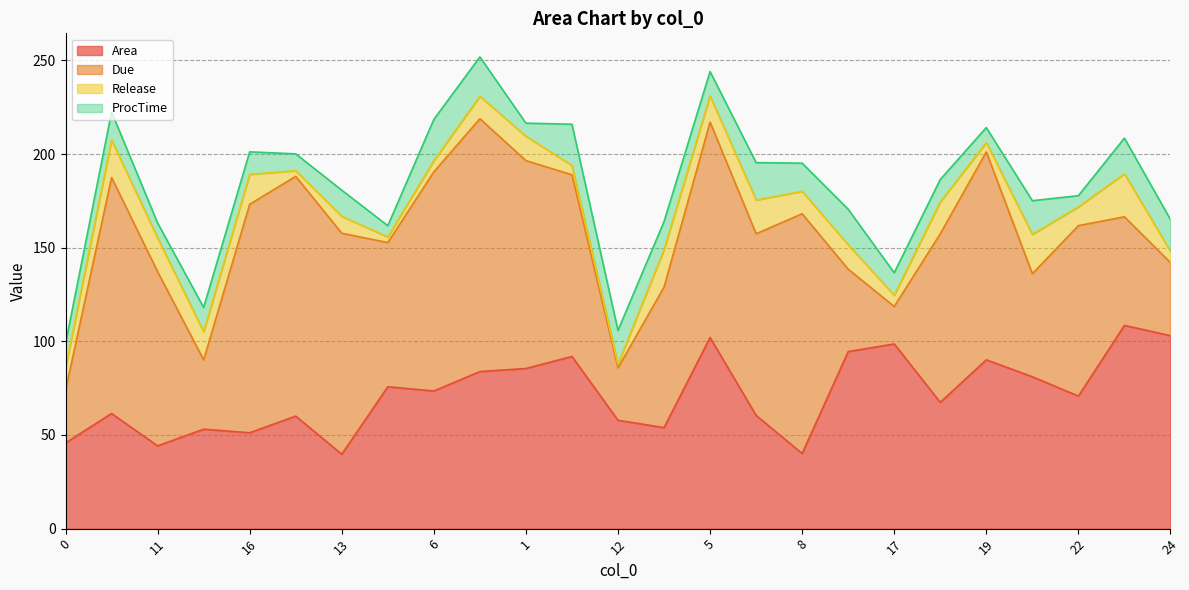

What is the difference between the highest and lowest values at 14?

125.0